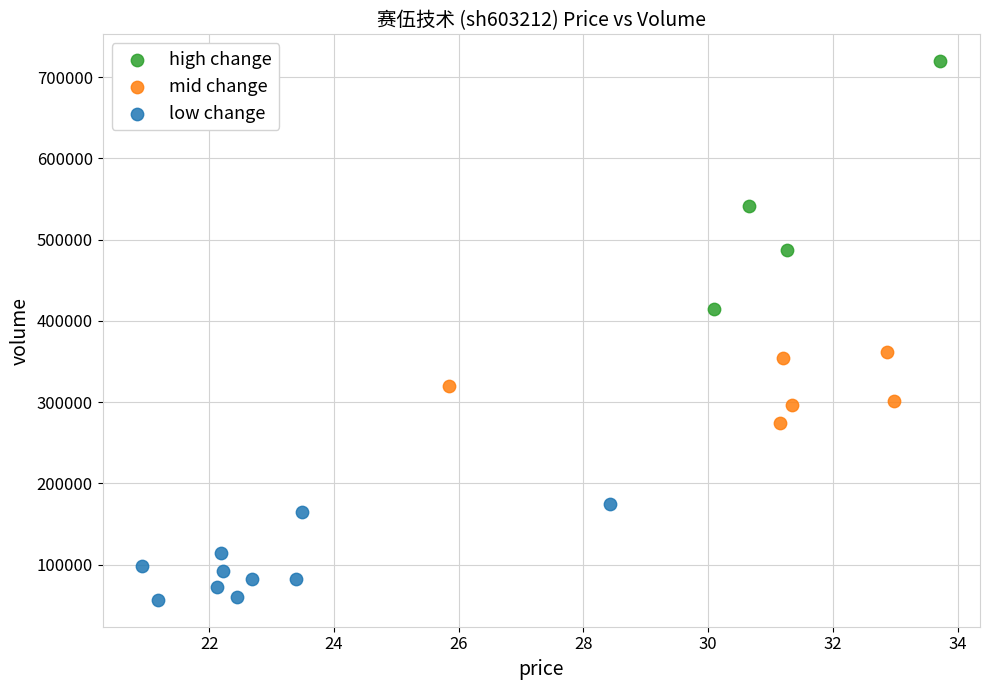

Which series has the widest spread of Y values?

high change